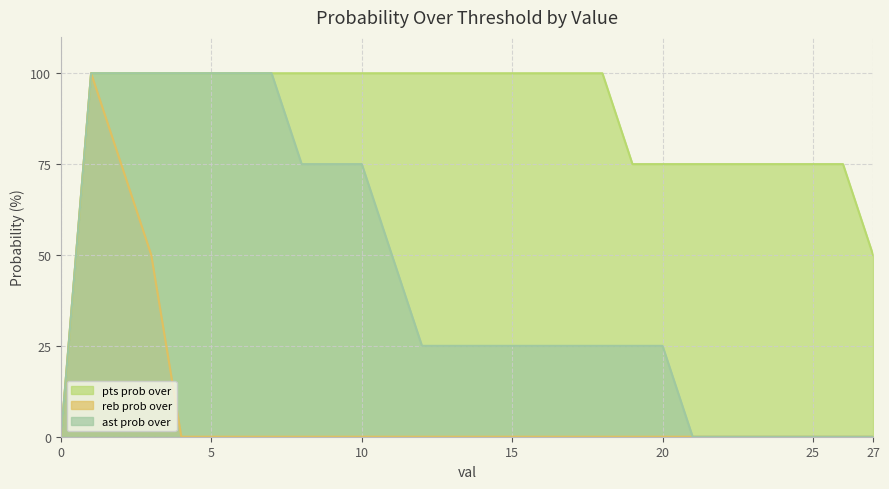

At 13, list the series in order from smallest to largest.

reb prob over, ast prob over, pts prob over